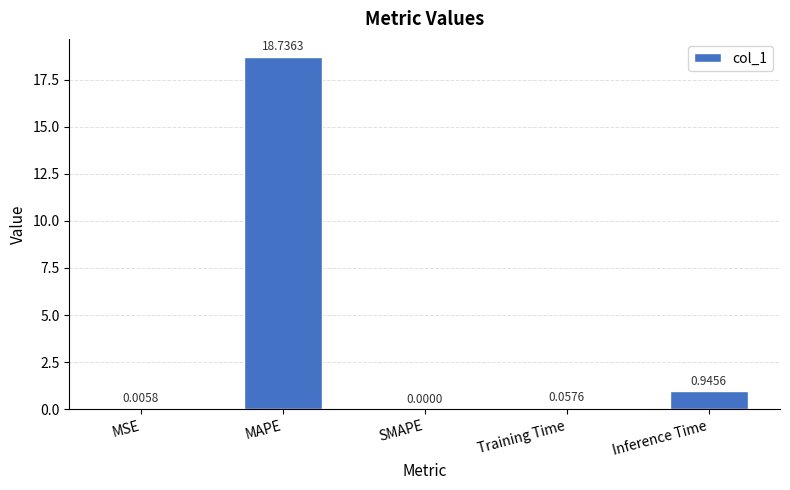

At which category does the chart reach its peak across all series?

MAPE